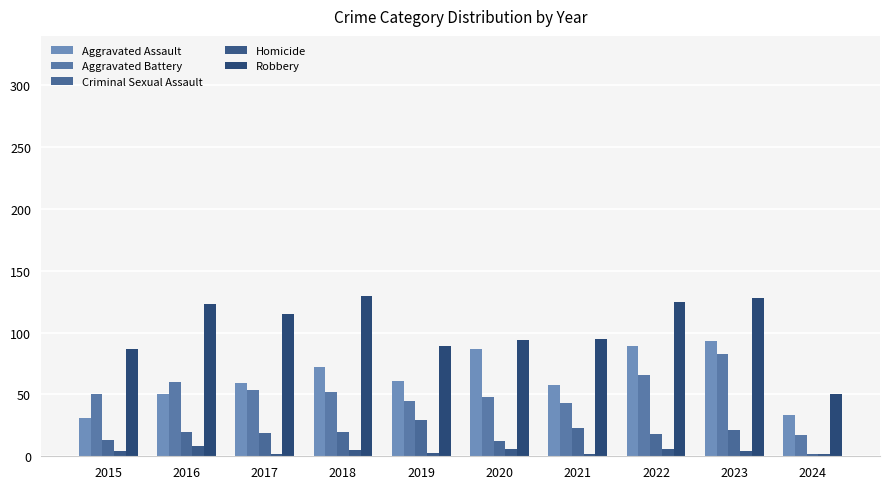

The Aggravated Assault series shows 43 at 2020. True or false?

False